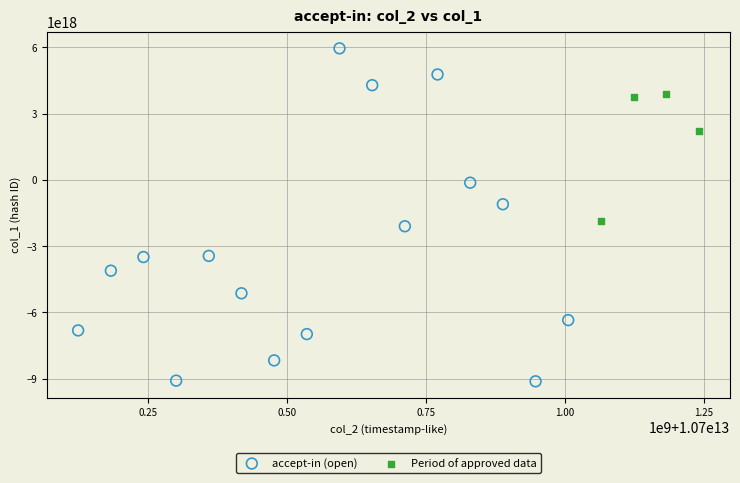

Which series contains the lowest Y value?

accept-in (open)